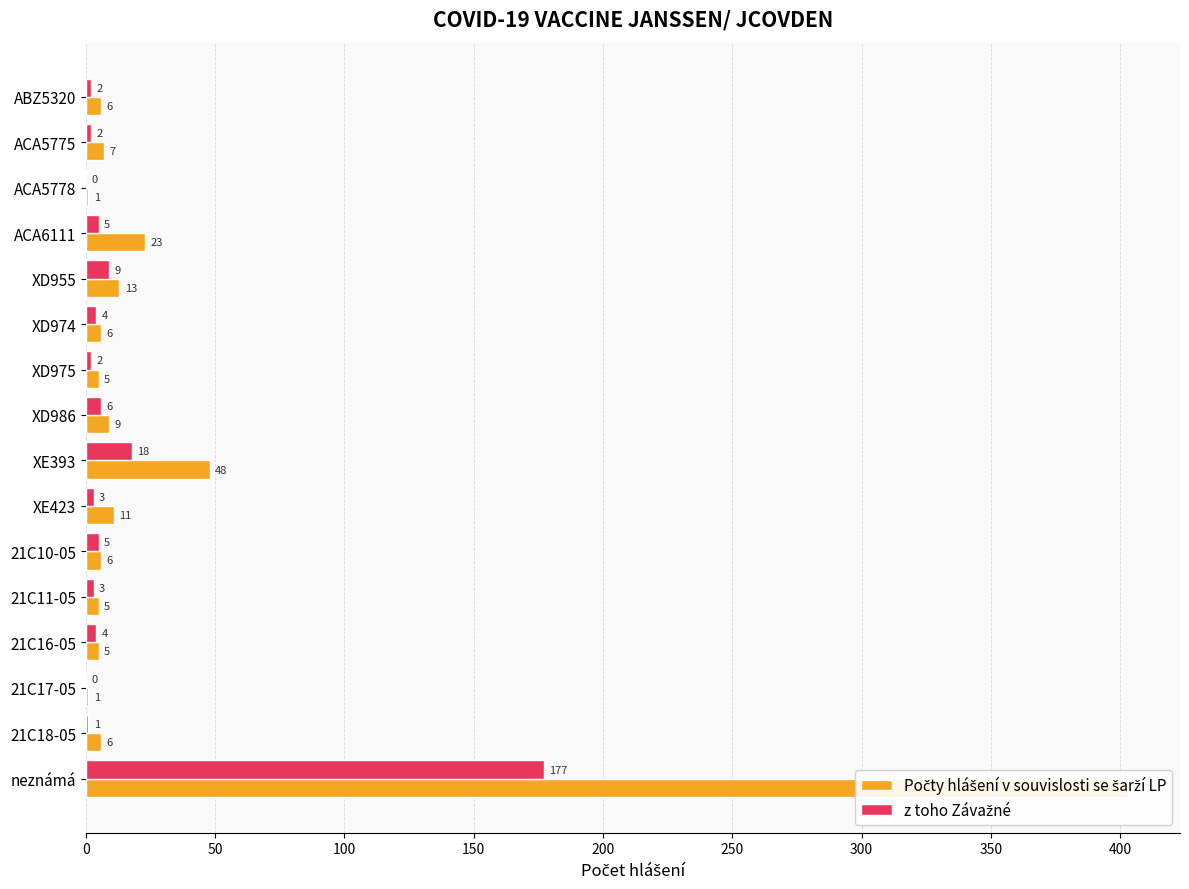

Rank the series at 21C18-05 from highest to lowest value.

Počty hlášení v souvislosti se šarží LP, z toho Závažné